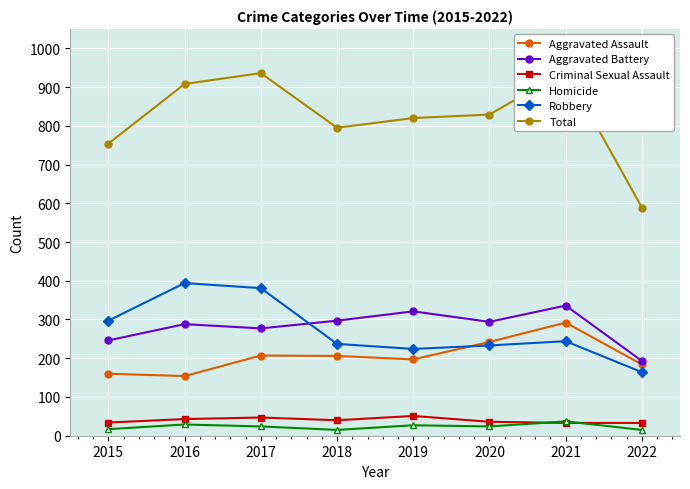

At which label is Robbery closest to 279?

2015